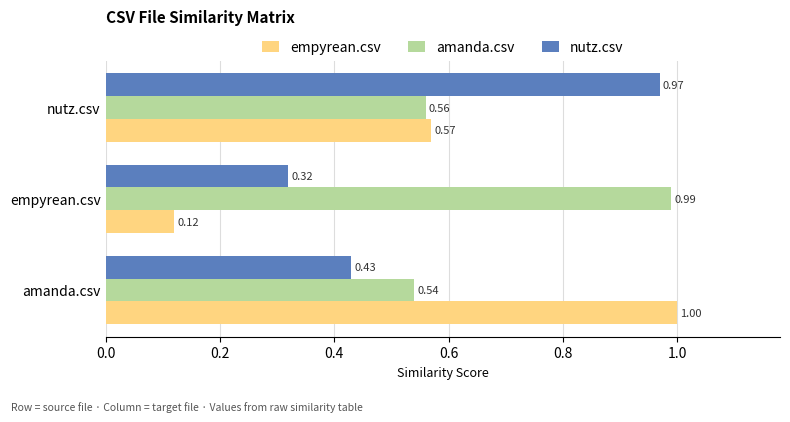

Where is empyrean.csv nearest to the value 0?

empyrean.csv